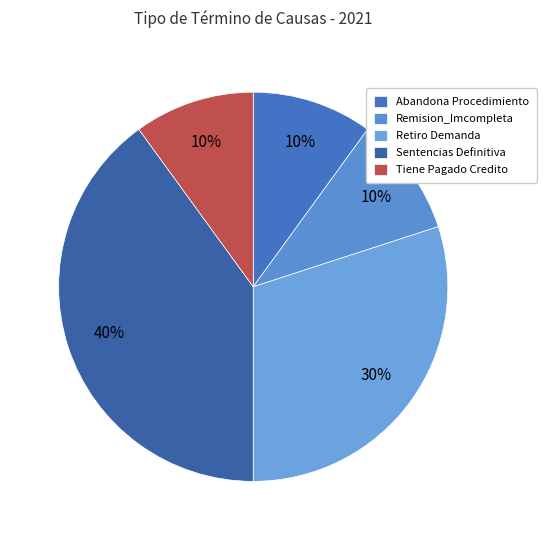

To the nearest percent, what percentage of the pie is Remision_Imcompleta?

10%